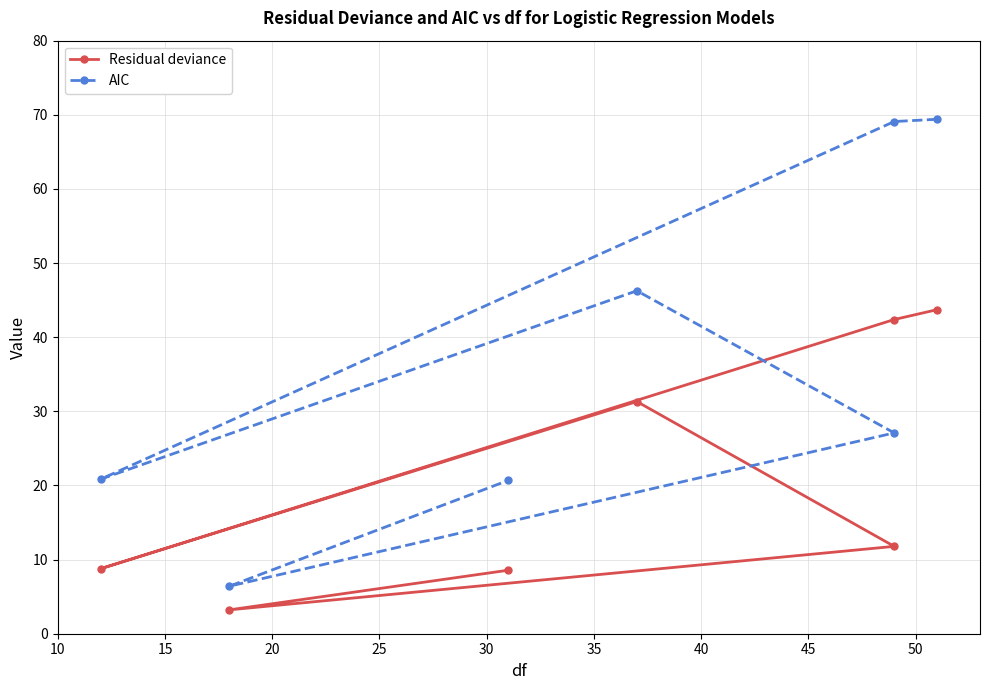

In AIC, how many points are lower than both neighbors (excluding endpoints)?

2